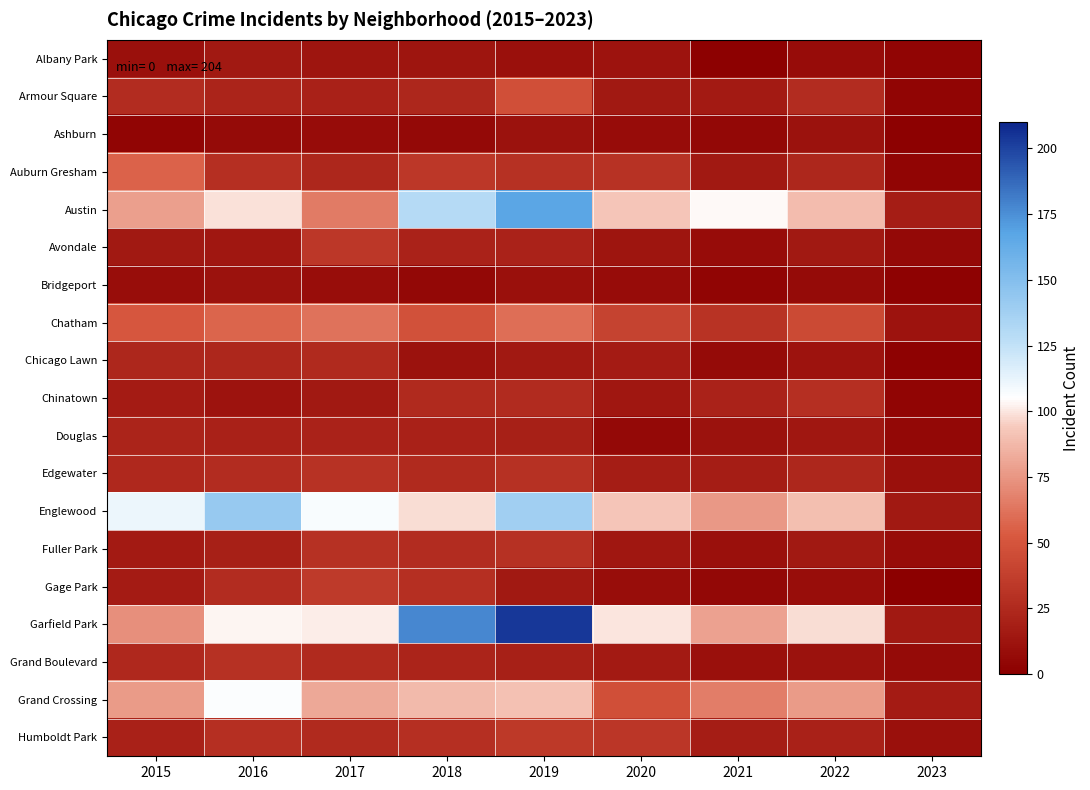

Rank the series by their maximum value, from highest to lowest.

Garfield Park, Austin, Englewood, Grand Crossing, Chatham, Auburn Gresham, Armour Square, Gage Park, Humboldt Park, Avondale, Edgewater, Fuller Park, Grand Boulevard, Chinatown, Chicago Lawn, Douglas, Albany Park, Ashburn, Bridgeport